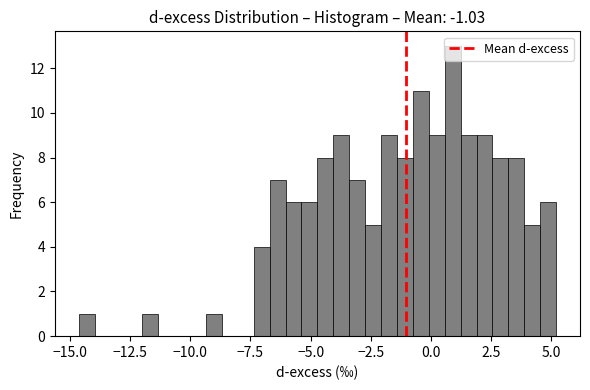

Around what value on the x-axis is the tallest bar? Give the approximate position of its centre, as read against the axis.

1.0